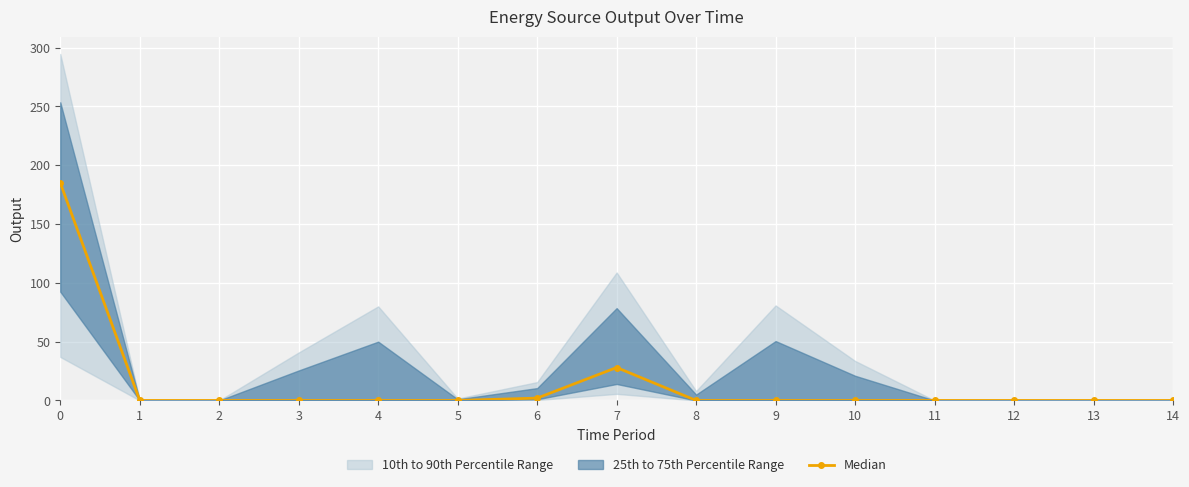

Rank the categories by value from lowest to highest.

1, 2, 3, 4, 5, 8, 9, 10, 11, 12, 13, 14, 6, 7, 0